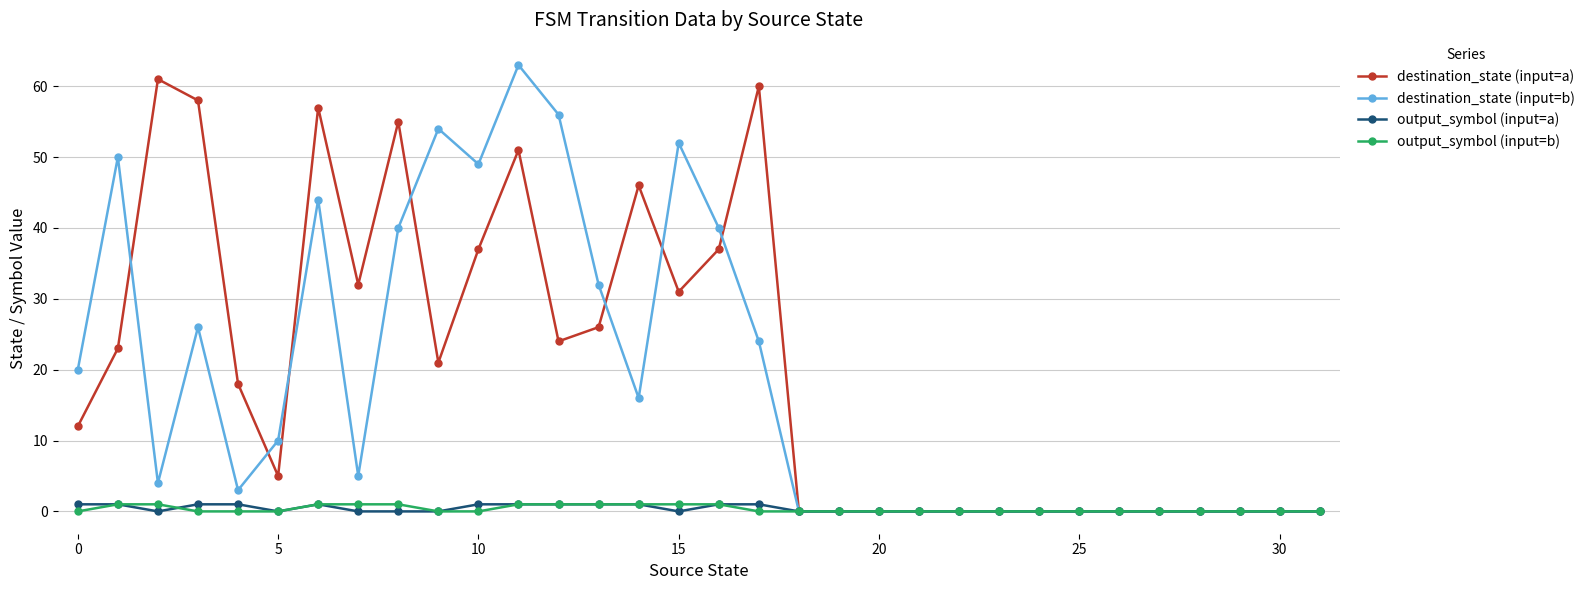

What is the maximum value shown in the chart?

63